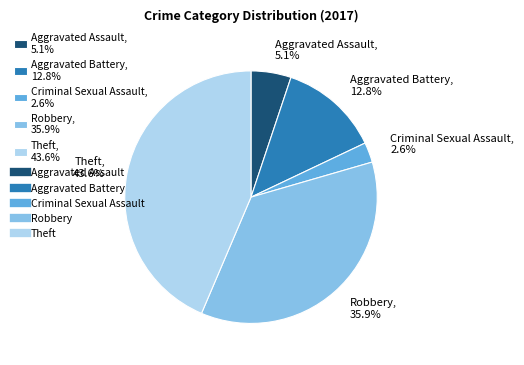

Is it true that Aggravated Assault is 5% of the pie?

True